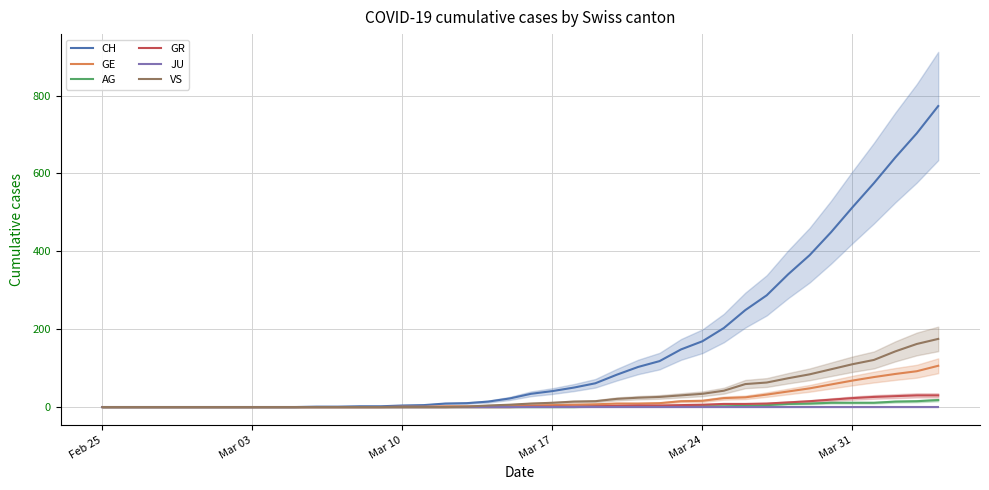

Rank the series by their maximum value, from lowest to highest.

JU, AG, GR, GE, VS, CH